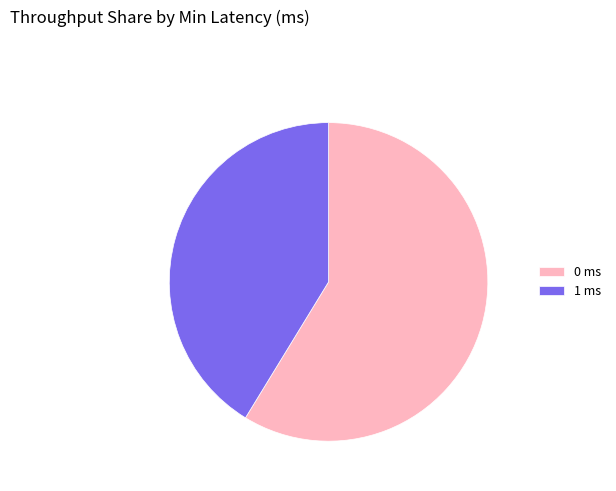

Combined, do 0 ms and 1 ms account for over 50%?

Yes